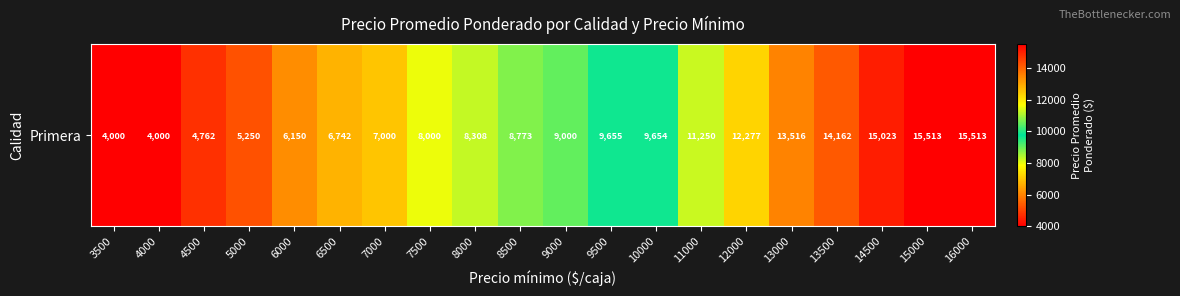

What is the ratio of the value at 12000 to the value at 10000?

1.3